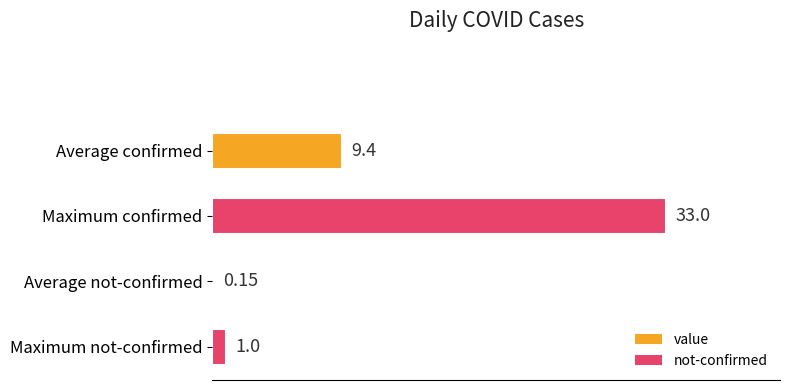

At which category does the chart reach its peak across all series?

Maximum confirmed